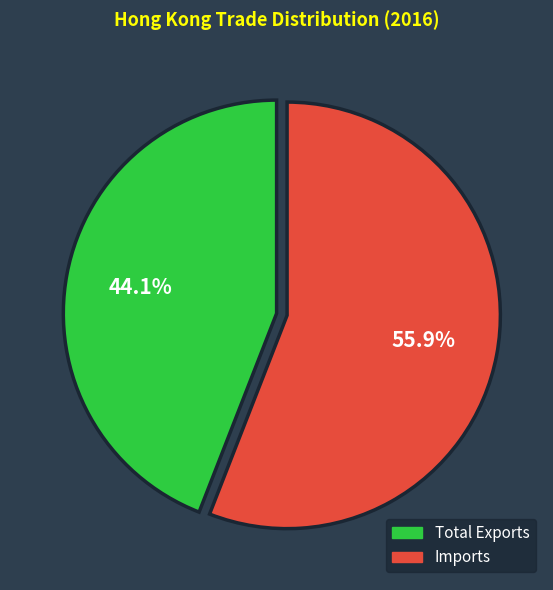

To the nearest percent, what is the average slice percentage?

50%